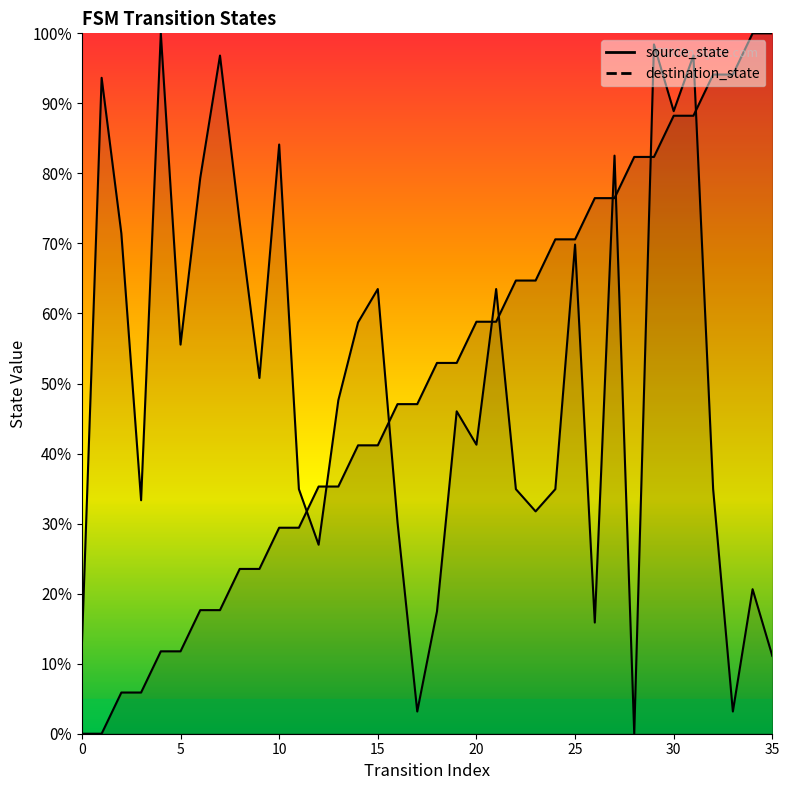

What is the value of the destination_state point at the 6th from the left?

55.6